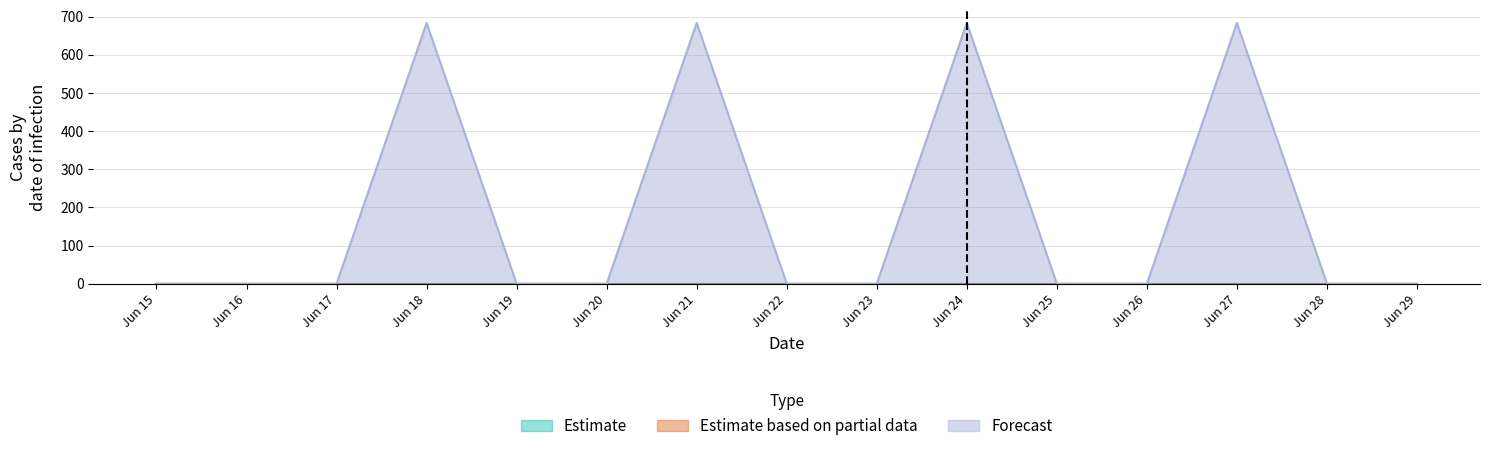

Reading left to right, extract all data points from this chart.

Estimate: 0.0=0.0	0.1=0.0	0.2=0.0	3.0=0.0	3.1=0.0	3.2=0.0	4.0=0.0	4.1=0.0	4.2=0.0	5.0=0.0	5.1=0.0	5.2=0.0	6.0=0.0	6.1=0.0	6.2=0.0
Estimate based on partial data: 0.0=0.0	0.1=0.0	0.2=0.0	3.0=0.0	3.1=0.0	3.2=0.0	4.0=0.0	4.1=0.0	4.2=0.0	5.0=0.0	5.1=0.0	5.2=0.0	6.0=0.0	6.1=0.0	6.2=0.0
Forecast: 0.0=0.0	0.1=0.0	0.2=0.0	3.0=683.8	3.1=0.0	3.2=0.0	4.0=683.8	4.1=0.0	4.2=0.0	5.0=683.8	5.1=0.0	5.2=0.0	6.0=683.8	6.1=0.0	6.2=0.0